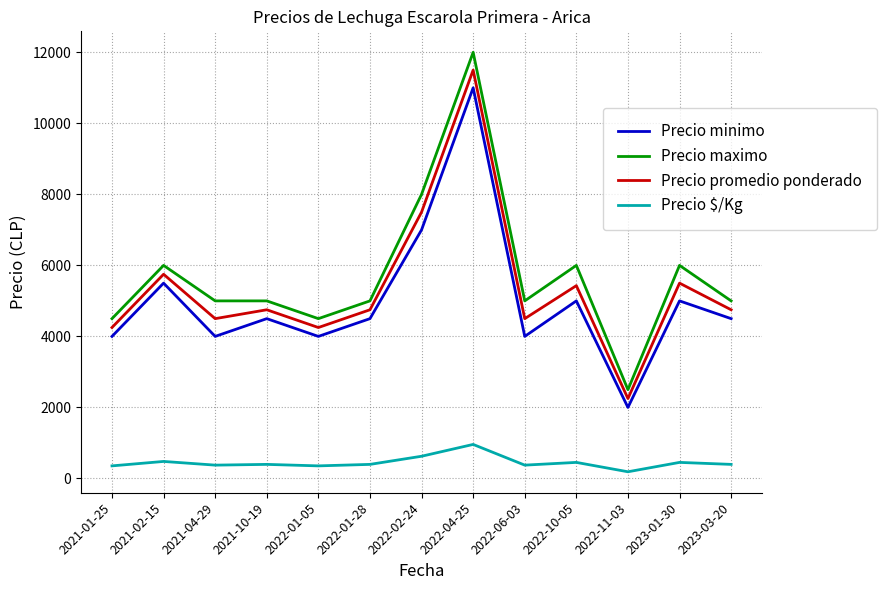

The Precio promedio ponderado series shows 2984 at 2022-06-03. True or false?

False